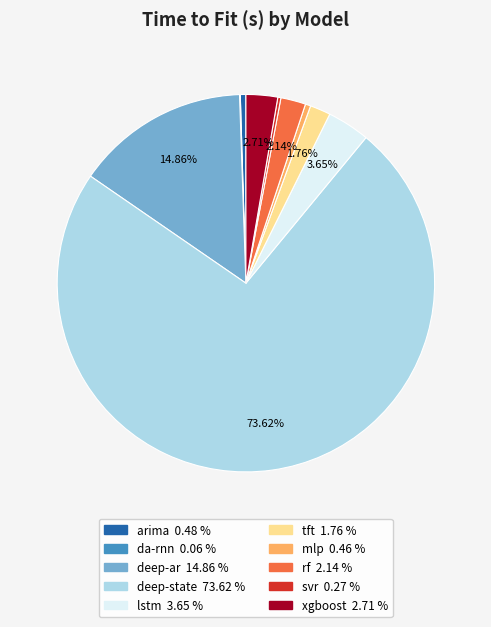

To the nearest percent, what portion does tft represent?

2%